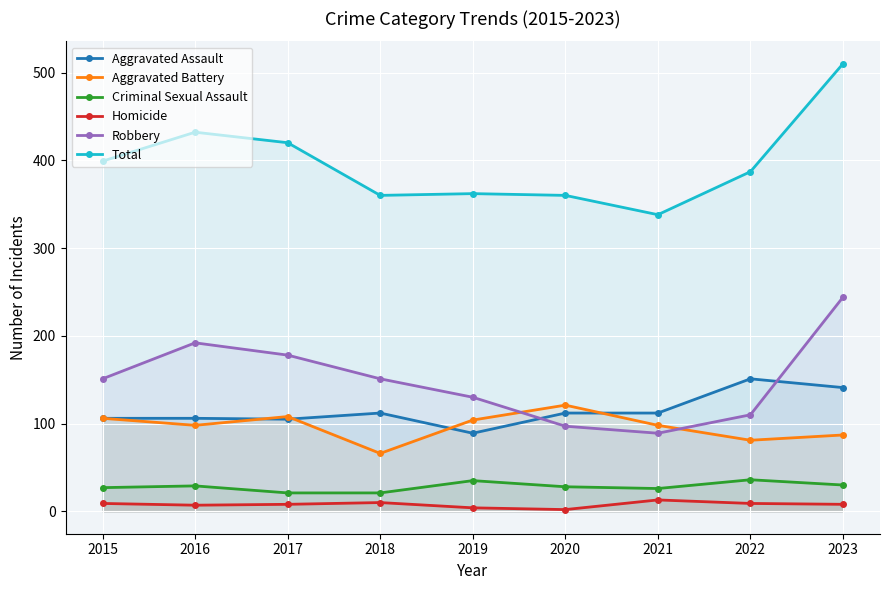

What is the value of the Aggravated Assault point at the 3rd from the left?

105